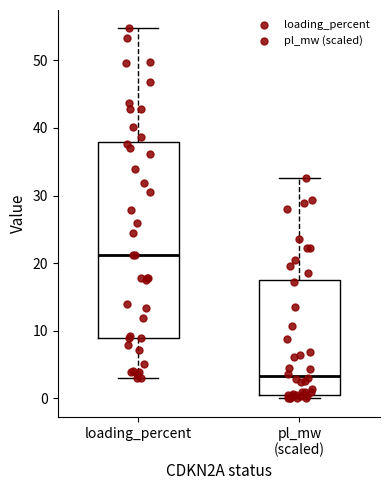

Which box's median line is the lowest?

pl_mw (scaled)